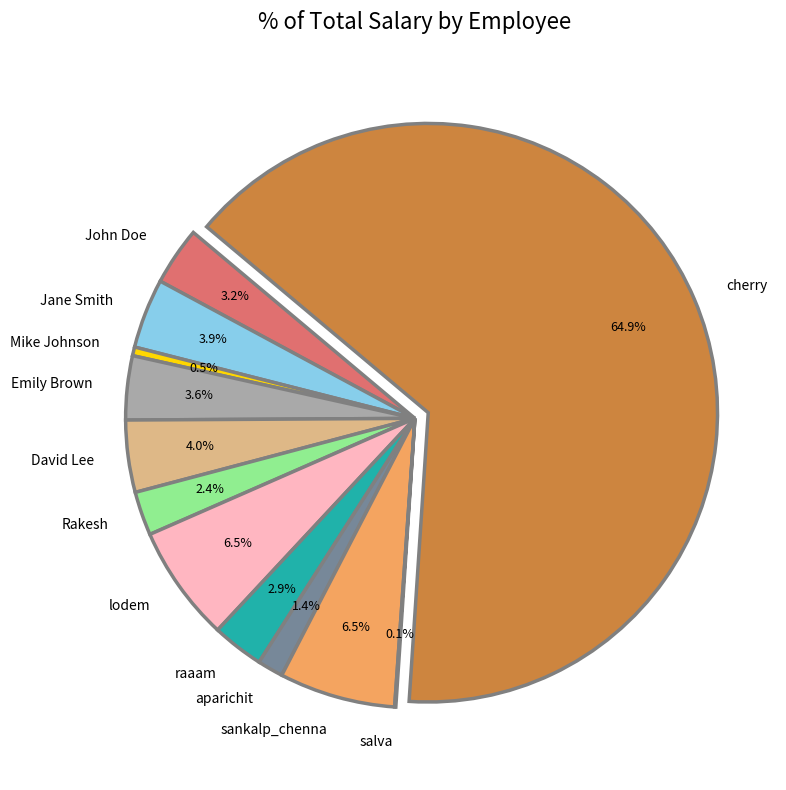

Which slice is the largest?

cherry